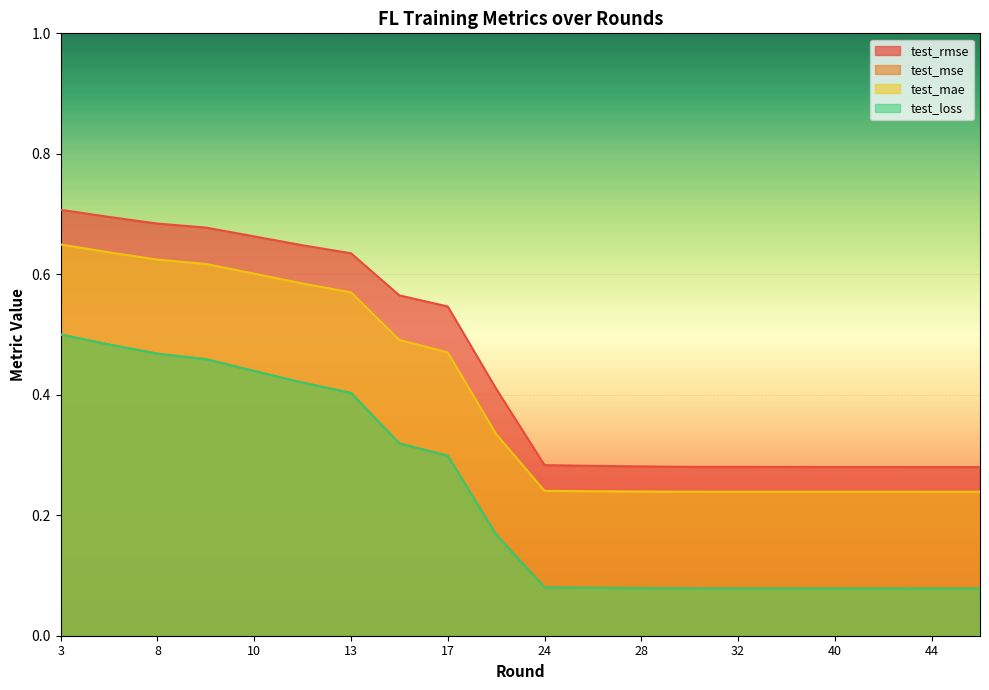

What is the difference between the maximum and minimum values in the test_rmse series?

0.4